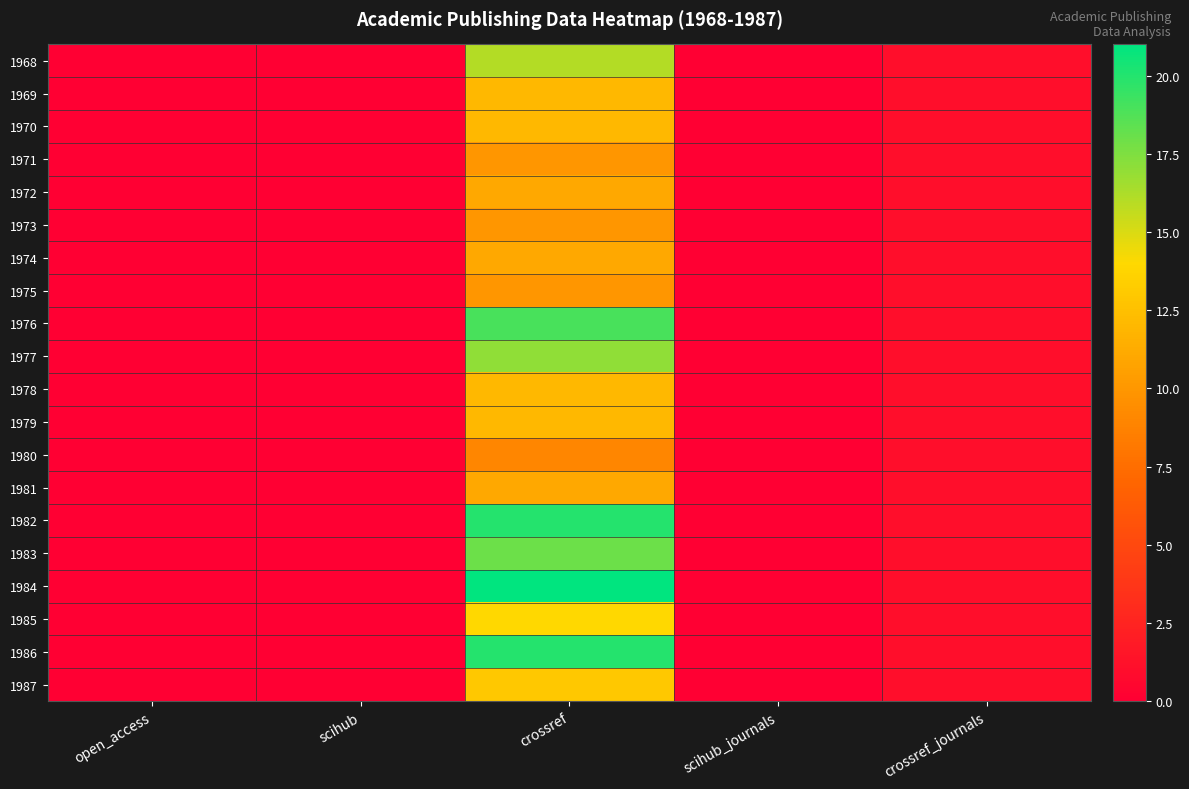

Reading left to right, list all the values displayed in this chart.

1968: open_access=0	scihub=0	crossref=16	scihub_journals=0	crossref_journals=1
1969: open_access=0	scihub=0	crossref=12	scihub_journals=0	crossref_journals=1
1970: open_access=0	scihub=0	crossref=12	scihub_journals=0	crossref_journals=1
1971: open_access=0	scihub=0	crossref=10	scihub_journals=0	crossref_journals=1
1972: open_access=0	scihub=0	crossref=11	scihub_journals=0	crossref_journals=1
1973: open_access=0	scihub=0	crossref=10	scihub_journals=0	crossref_journals=1
1974: open_access=0	scihub=0	crossref=11	scihub_journals=0	crossref_journals=1
1975: open_access=0	scihub=0	crossref=10	scihub_journals=0	crossref_journals=1
1976: open_access=0	scihub=0	crossref=19	scihub_journals=0	crossref_journals=1
1977: open_access=0	scihub=0	crossref=17	scihub_journals=0	crossref_journals=1
1978: open_access=0	scihub=0	crossref=12	scihub_journals=0	crossref_journals=1
1979: open_access=0	scihub=0	crossref=12	scihub_journals=0	crossref_journals=1
1980: open_access=0	scihub=0	crossref=9	scihub_journals=0	crossref_journals=1
1981: open_access=0	scihub=0	crossref=11	scihub_journals=0	crossref_journals=1
1982: open_access=0	scihub=0	crossref=20	scihub_journals=0	crossref_journals=1
1983: open_access=0	scihub=0	crossref=18	scihub_journals=0	crossref_journals=1
1984: open_access=0	scihub=0	crossref=21	scihub_journals=0	crossref_journals=1
1985: open_access=0	scihub=0	crossref=14	scihub_journals=0	crossref_journals=1
1986: open_access=0	scihub=0	crossref=20	scihub_journals=0	crossref_journals=1
1987: open_access=0	scihub=0	crossref=13	scihub_journals=0	crossref_journals=1